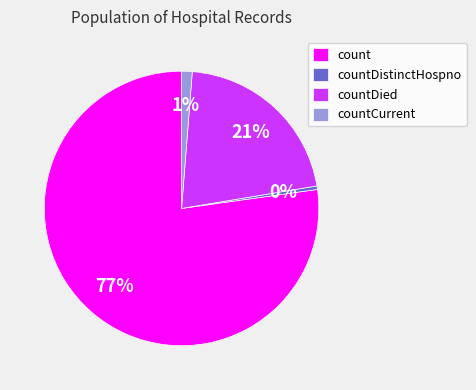

To the nearest percent, what percentage of the pie is countDied?

21%